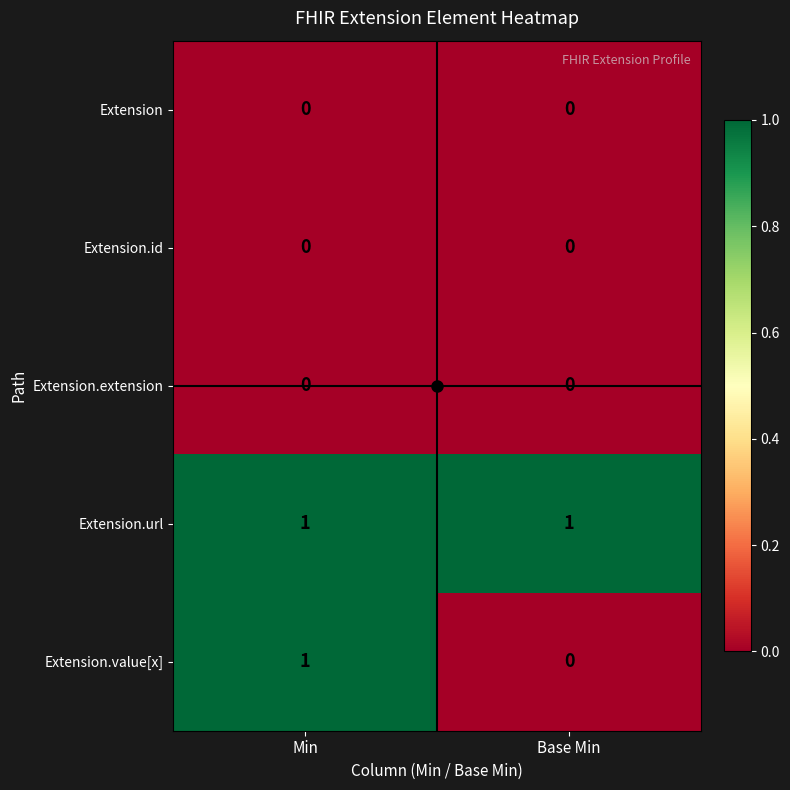

The value of Extension.extension at Base Min is 0. True or false?

True